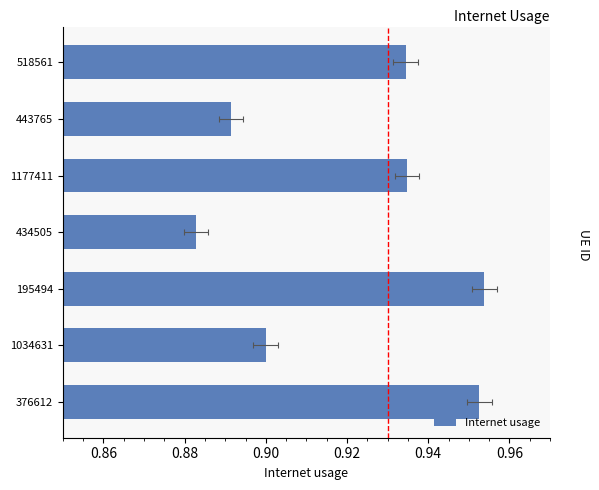

Count the number of categories in the chart.

7